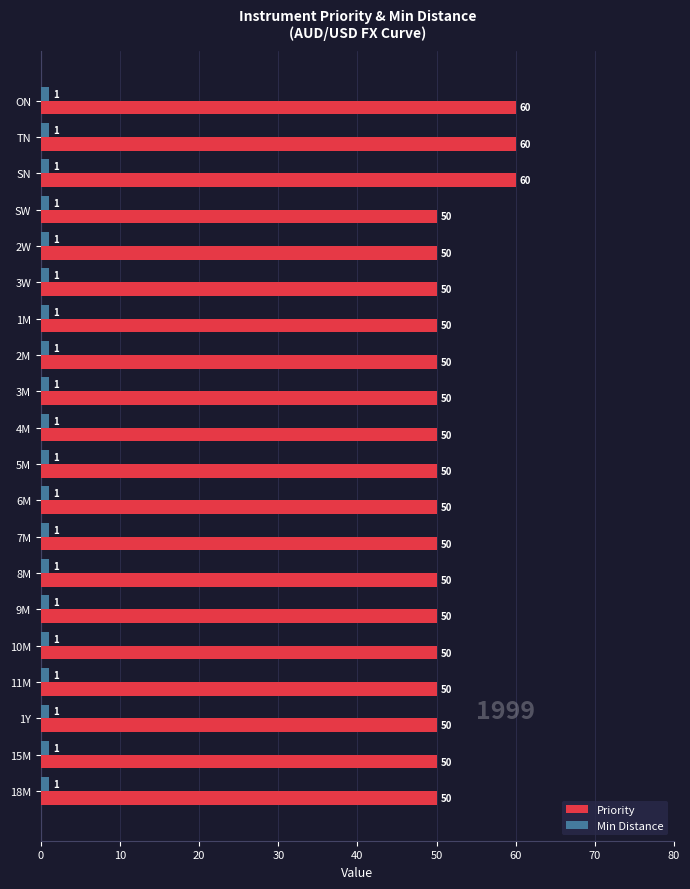

How many data points does each series have?

20